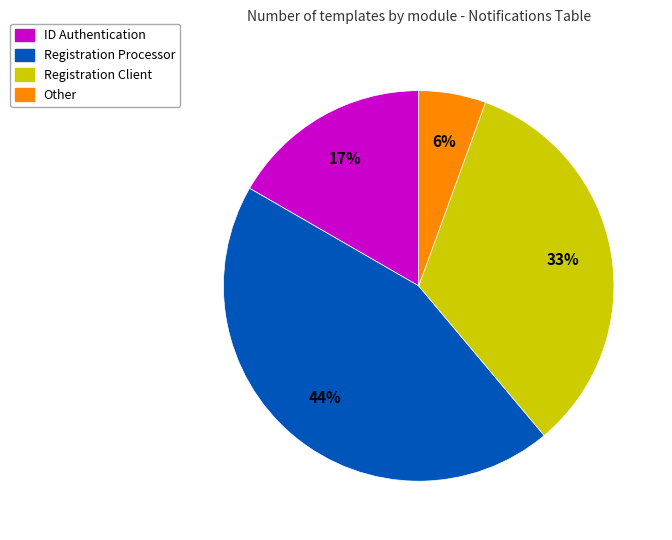

How many segments does this pie chart have?

4